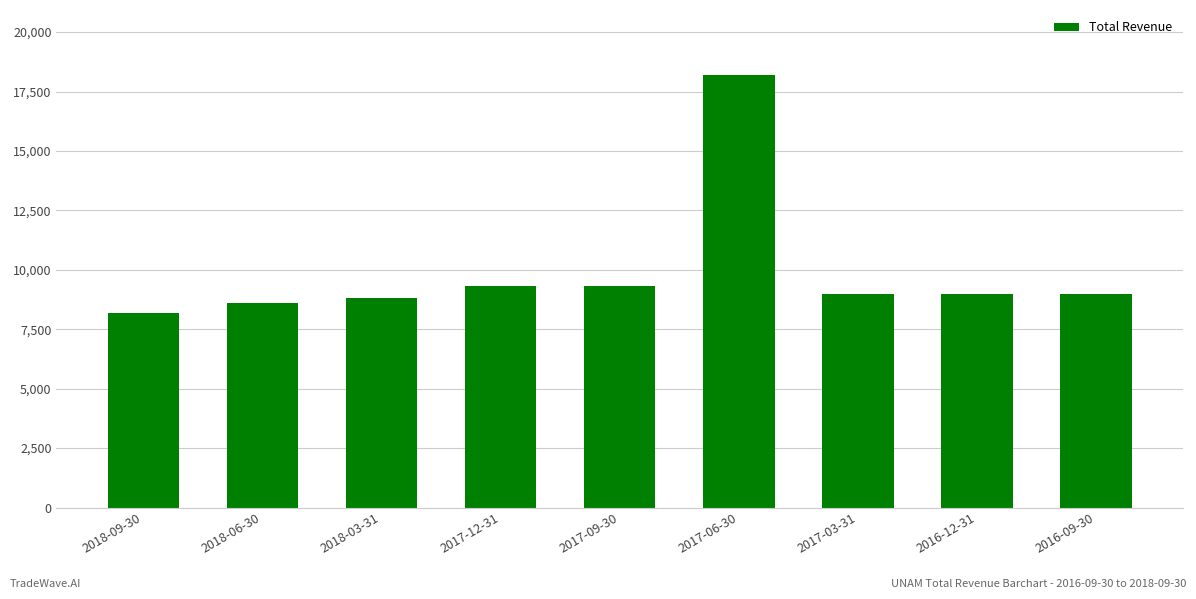

What is the label of the 2nd bar from the left?

2018-06-30